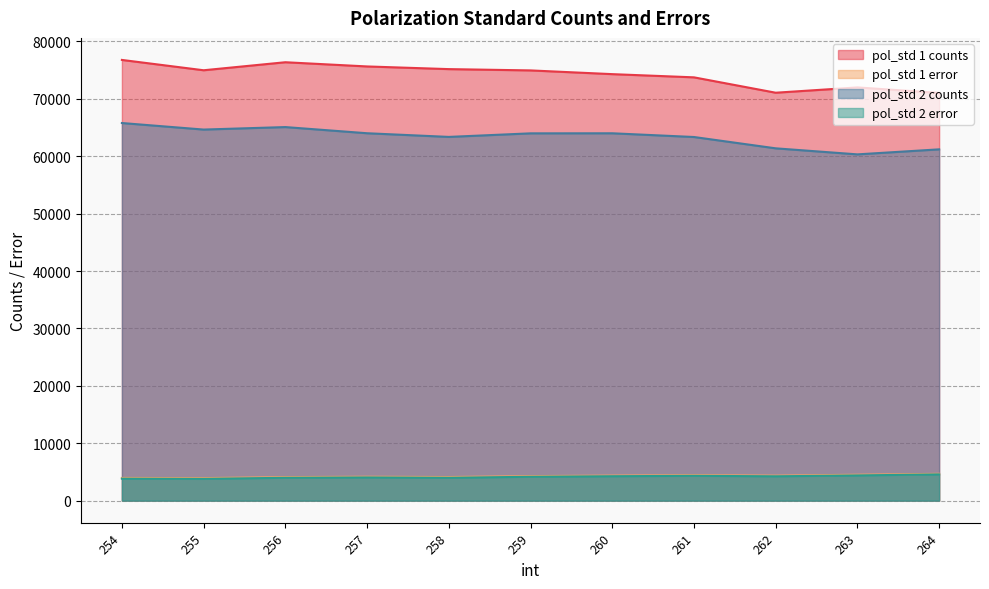

The pol_std 2 error series shows 1641.5 at 254. True or false?

False